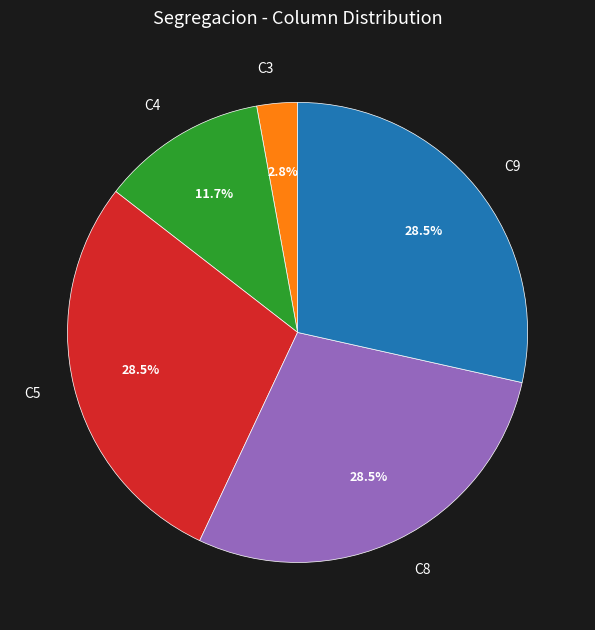

Which slice is the smallest?

C3